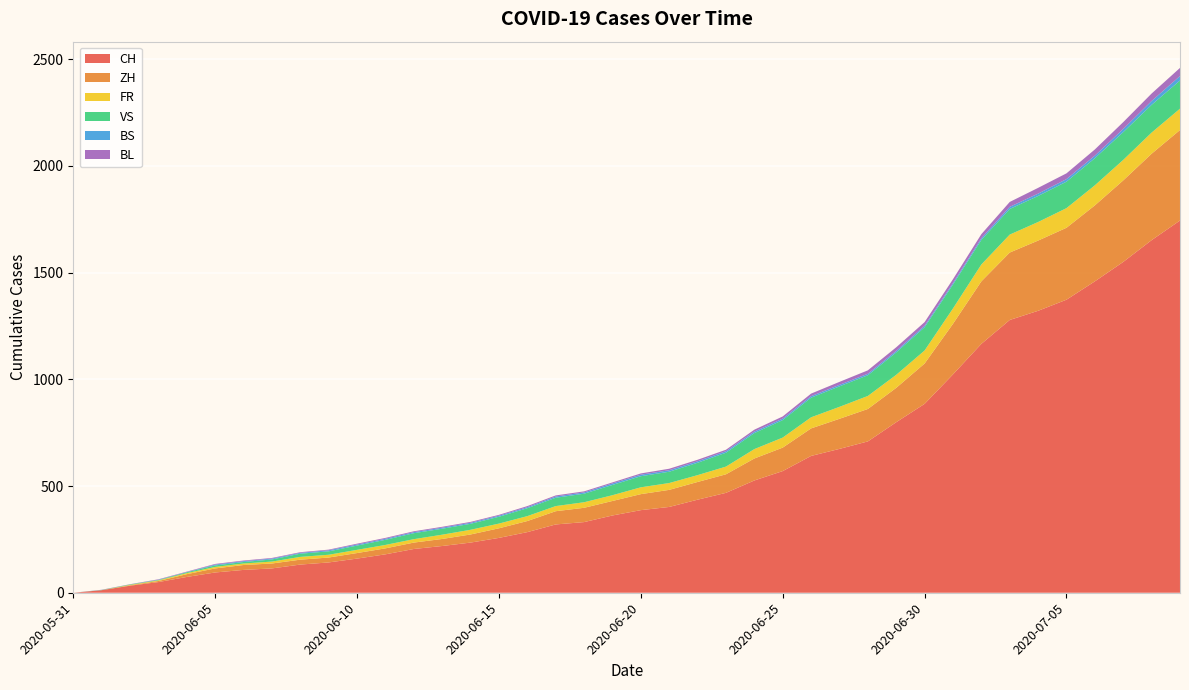

Reading right to left, transcribe all the data shown in this chart.

CH: 2020-07-09=1744	2020-07-08=1652	2020-07-07=1550	2020-07-06=1459	2020-07-05=1373	2020-07-04=1321	2020-07-03=1278	2020-07-02=1166	2020-07-01=1023	2020-06-30=885	2020-06-29=799	2020-06-28=709	2020-06-27=674	2020-06-26=641	2020-06-25=570	2020-06-24=526	2020-06-23=468	2020-06-22=436	2020-06-21=402	2020-06-20=387	2020-06-19=362	2020-06-18=331	2020-06-17=320	2020-06-16=284	2020-06-15=257	2020-06-14=235	2020-06-13=219	2020-06-12=205	2020-06-11=180	2020-06-10=160	2020-06-09=142	2020-06-08=132	2020-06-07=114	2020-06-06=107	2020-06-05=95	2020-06-04=74	2020-06-03=50	2020-06-02=33	2020-06-01=12	2020-05-31=0
ZH: 2020-07-09=424	2020-07-08=405	2020-07-07=382	2020-07-06=356	2020-07-05=337	2020-07-04=329	2020-07-03=316	2020-07-02=293	2020-07-01=237	2020-06-30=189	2020-06-29=161	2020-06-28=152	2020-06-27=141	2020-06-26=129	2020-06-25=110	2020-06-24=103	2020-06-23=87	2020-06-22=83	2020-06-21=80	2020-06-20=75	2020-06-19=68	2020-06-18=67	2020-06-17=62	2020-06-16=52	2020-06-15=45	2020-06-14=38	2020-06-13=33	2020-06-12=30	2020-06-11=28	2020-06-10=26	2020-06-09=23	2020-06-08=23	2020-06-07=23	2020-06-06=23	2020-06-05=19	2020-06-04=13	2020-06-03=5	2020-06-02=2	2020-06-01=0	2020-05-31=0
FR: 2020-07-09=100	2020-07-08=99	2020-07-07=96	2020-07-06=94	2020-07-05=92	2020-07-04=87	2020-07-03=84	2020-07-02=79	2020-07-01=72	2020-06-30=61	2020-06-29=61	2020-06-28=61	2020-06-27=56	2020-06-26=52	2020-06-25=47	2020-06-24=44	2020-06-23=36	2020-06-22=32	2020-06-21=32	2020-06-20=32	2020-06-19=27	2020-06-18=26	2020-06-17=24	2020-06-16=23	2020-06-15=22	2020-06-14=22	2020-06-13=20	2020-06-12=16	2020-06-11=16	2020-06-10=15	2020-06-09=13	2020-06-08=13	2020-06-07=9	2020-06-06=7	2020-06-05=7	2020-06-04=5	2020-06-03=3	2020-06-02=2	2020-06-01=0	2020-05-31=0
VS: 2020-07-09=132	2020-07-08=130	2020-07-07=130	2020-07-06=127	2020-07-05=124	2020-07-04=122	2020-07-03=120	2020-07-02=115	2020-07-01=112	2020-06-30=109	2020-06-29=105	2020-06-28=97	2020-06-27=96	2020-06-26=92	2020-06-25=82	2020-06-24=75	2020-06-23=65	2020-06-22=58	2020-06-21=53	2020-06-20=52	2020-06-19=48	2020-06-18=40	2020-06-17=39	2020-06-16=37	2020-06-15=32	2020-06-14=28	2020-06-13=28	2020-06-12=28	2020-06-11=24	2020-06-10=20	2020-06-09=16	2020-06-08=15	2020-06-07=10	2020-06-06=7	2020-06-05=7	2020-06-04=4	2020-06-03=2	2020-06-02=2	2020-06-01=1	2020-05-31=0
BS: 2020-07-09=21	2020-07-08=18	2020-07-07=15	2020-07-06=12	2020-07-05=12	2020-07-04=11	2020-07-03=10	2020-07-02=8	2020-07-01=7	2020-06-30=7	2020-06-29=7	2020-06-28=7	2020-06-27=7	2020-06-26=7	2020-06-25=7	2020-06-24=7	2020-06-23=7	2020-06-22=7	2020-06-21=7	2020-06-20=7	2020-06-19=7	2020-06-18=6	2020-06-17=6	2020-06-16=5	2020-06-15=5	2020-06-14=5	2020-06-13=5	2020-06-12=5	2020-06-11=5	2020-06-10=5	2020-06-09=5	2020-06-08=4	2020-06-07=4	2020-06-06=4	2020-06-05=4	2020-06-04=1	2020-06-03=1	2020-06-02=0	2020-06-01=0	2020-05-31=0
BL: 2020-07-09=38	2020-07-08=35	2020-07-07=32	2020-07-06=29	2020-07-05=27	2020-07-04=27	2020-07-03=23	2020-07-02=19	2020-07-01=18	2020-06-30=17	2020-06-29=17	2020-06-28=16	2020-06-27=14	2020-06-26=12	2020-06-25=10	2020-06-24=9	2020-06-23=7	2020-06-22=7	2020-06-21=7	2020-06-20=6	2020-06-19=5	2020-06-18=5	2020-06-17=5	2020-06-16=5	2020-06-15=4	2020-06-14=4	2020-06-13=4	2020-06-12=4	2020-06-11=4	2020-06-10=4	2020-06-09=3	2020-06-08=3	2020-06-07=3	2020-06-06=3	2020-06-05=3	2020-06-04=2	2020-06-03=2	2020-06-02=1	2020-06-01=1	2020-05-31=0